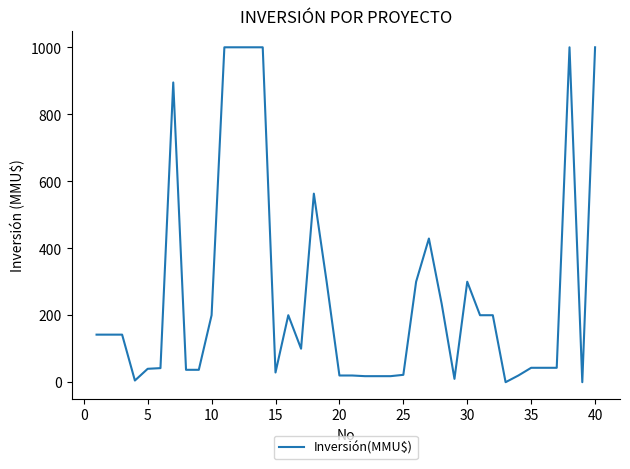

What is the difference between the maximum and minimum values?

1000